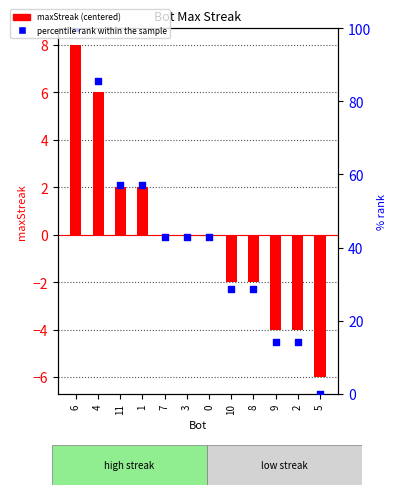

Which series reaches the maximum Y coordinate?

percentile rank within the sample